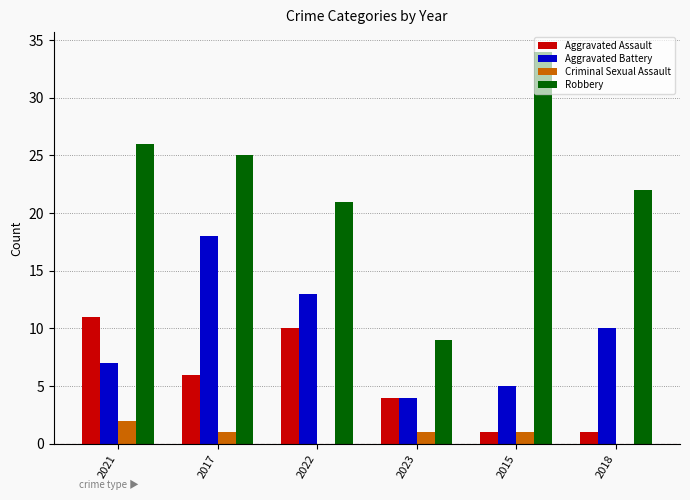

The Criminal Sexual Assault series shows 0 at 2022. True or false?

True